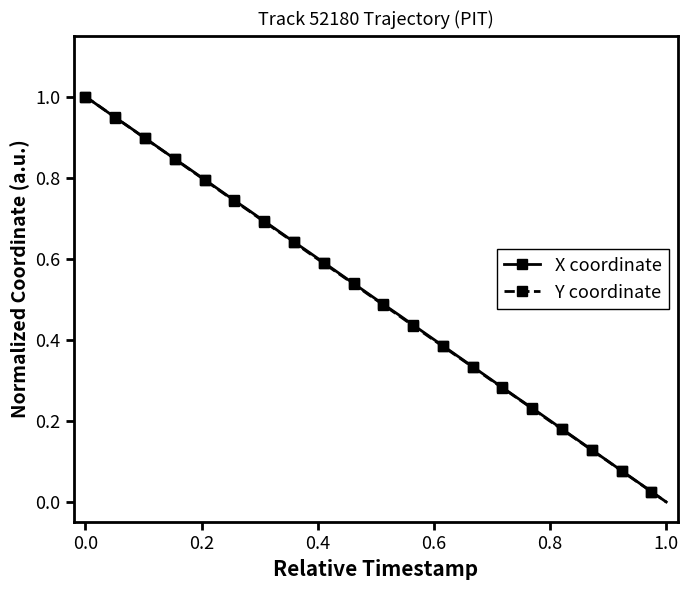

True or false: X coordinate has more than 0 points higher than both neighbors.

False